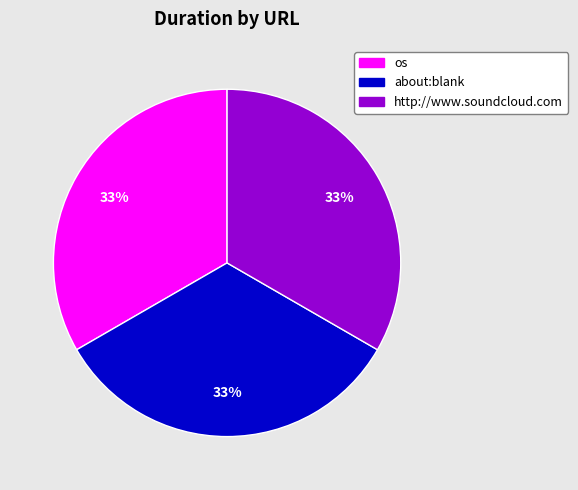

To the nearest percent, what portion does http://www.soundcloud.com represent?

33%